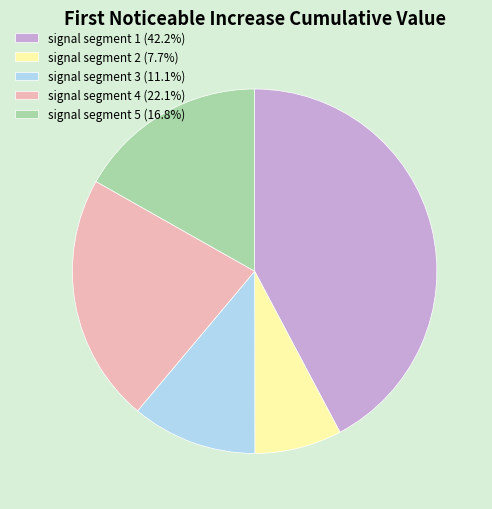

Does any single category account for the majority?

No